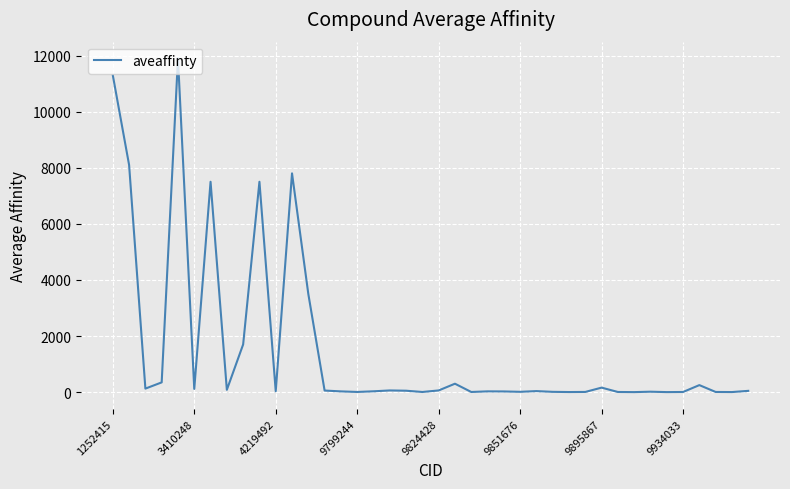

What is the maximum value shown in the chart?

11900.0